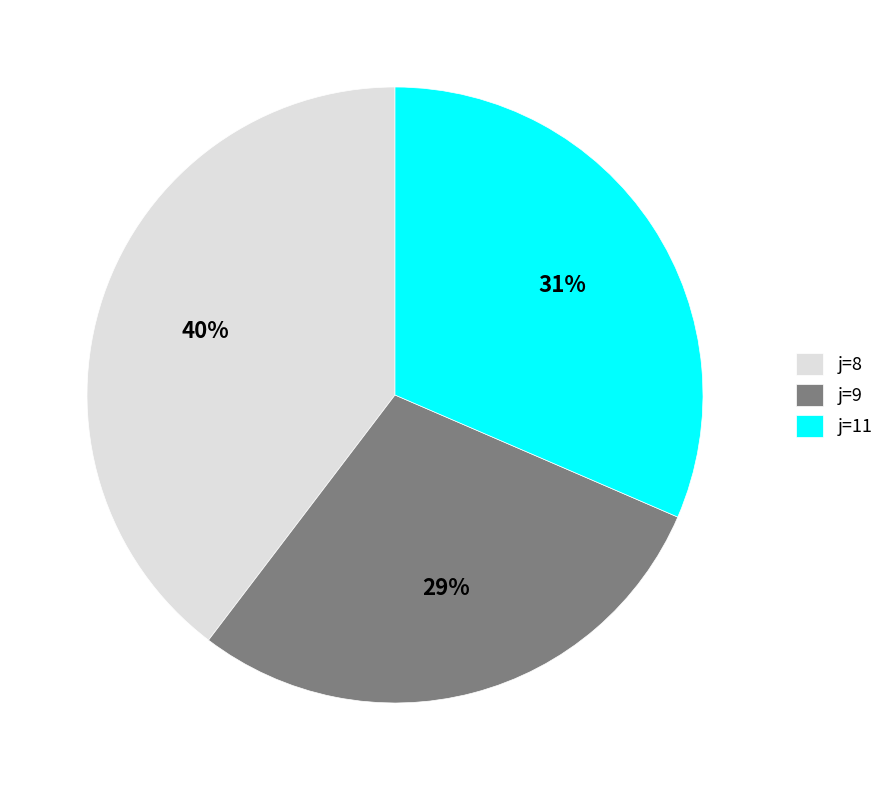

To the nearest percent, what is the combined percentage of j=9 and j=8?

69%